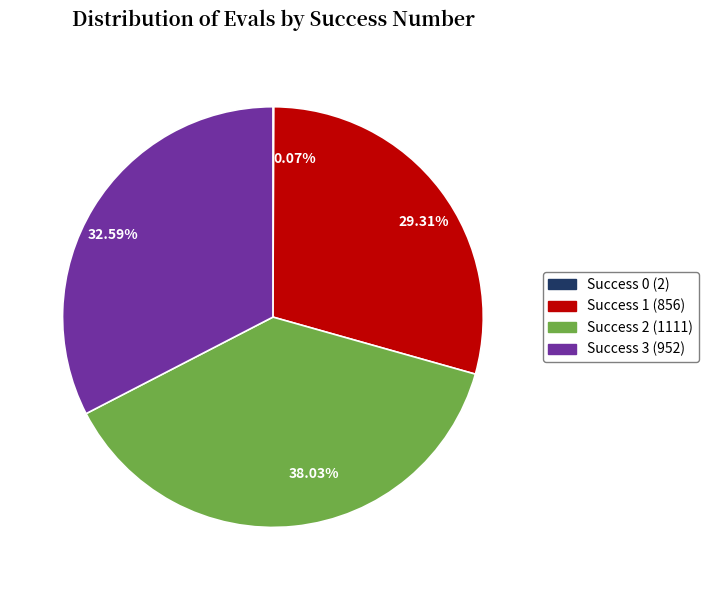

Do 29.31% and 38.03% together represent more than half of the pie?

Yes